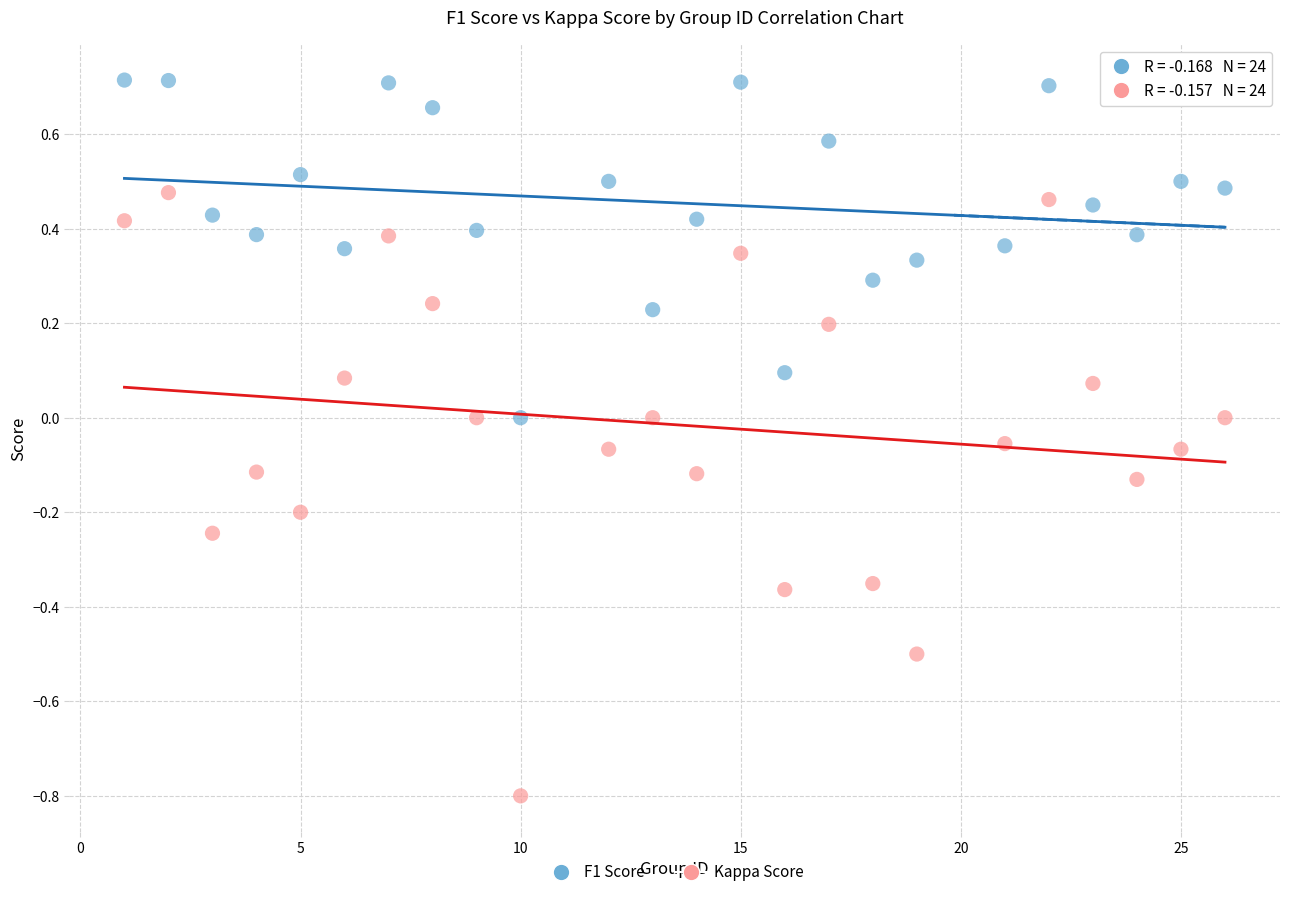

Which series has the widest spread of Y values?

Kappa Score